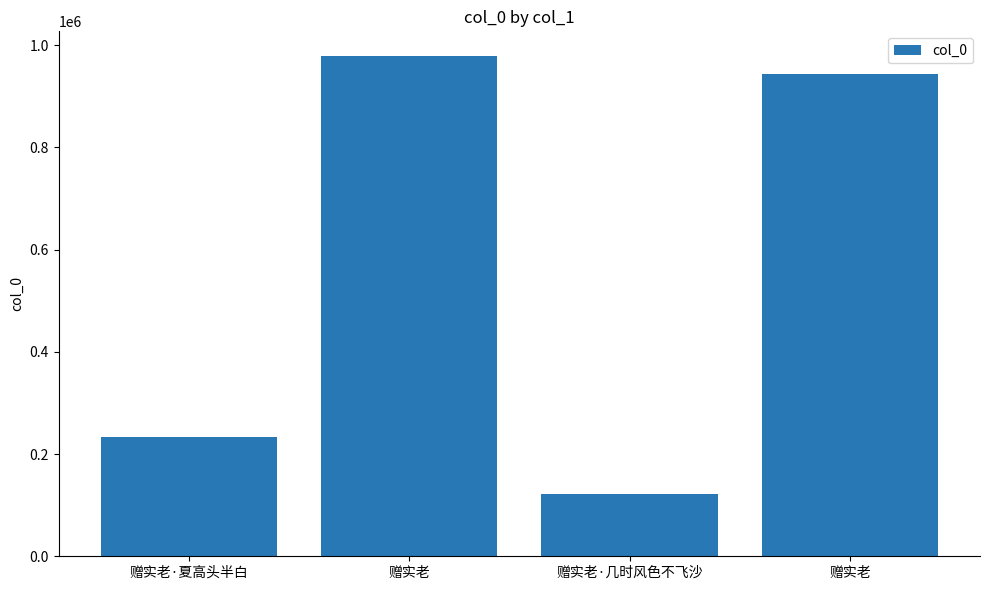

Does the chart contain any negative values?

No